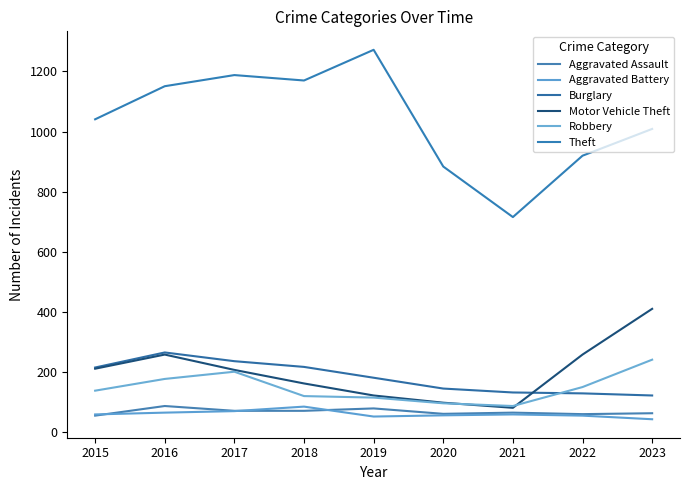

What is the lowest value of the Robbery series?

88